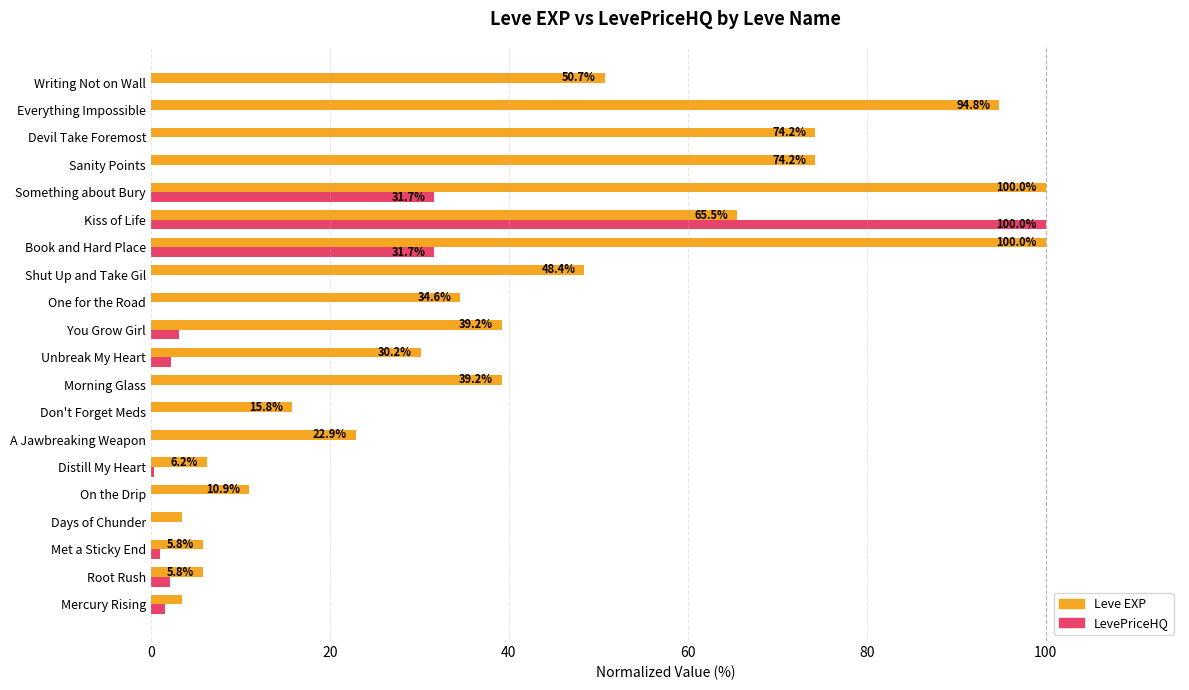

Which series changed the most between Mercury Rising and Shut Up and Take Gil?

Leve EXP